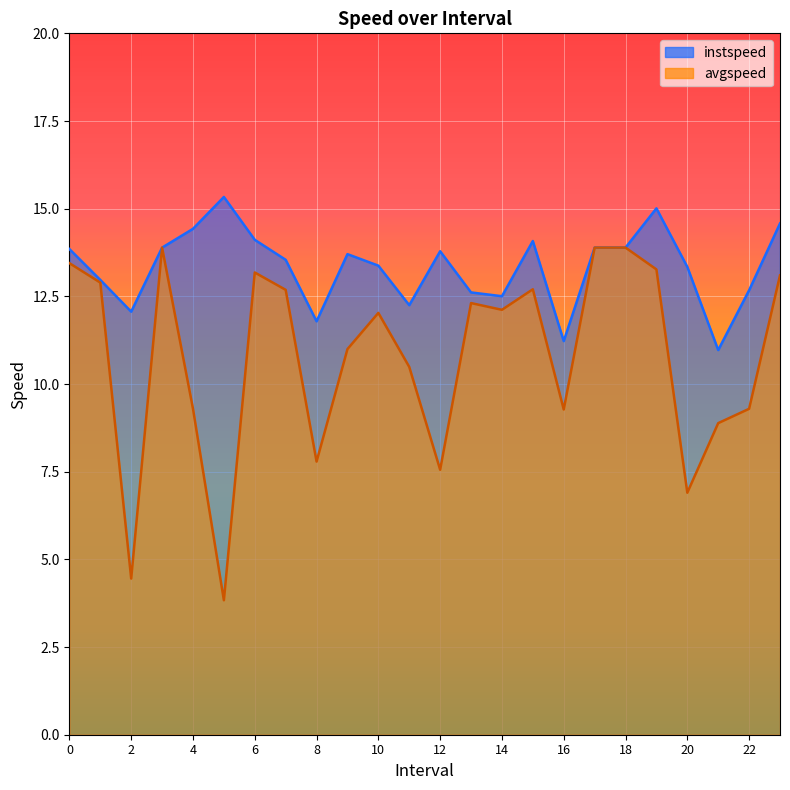

Which series has the largest range (max minus min)?

avgspeed